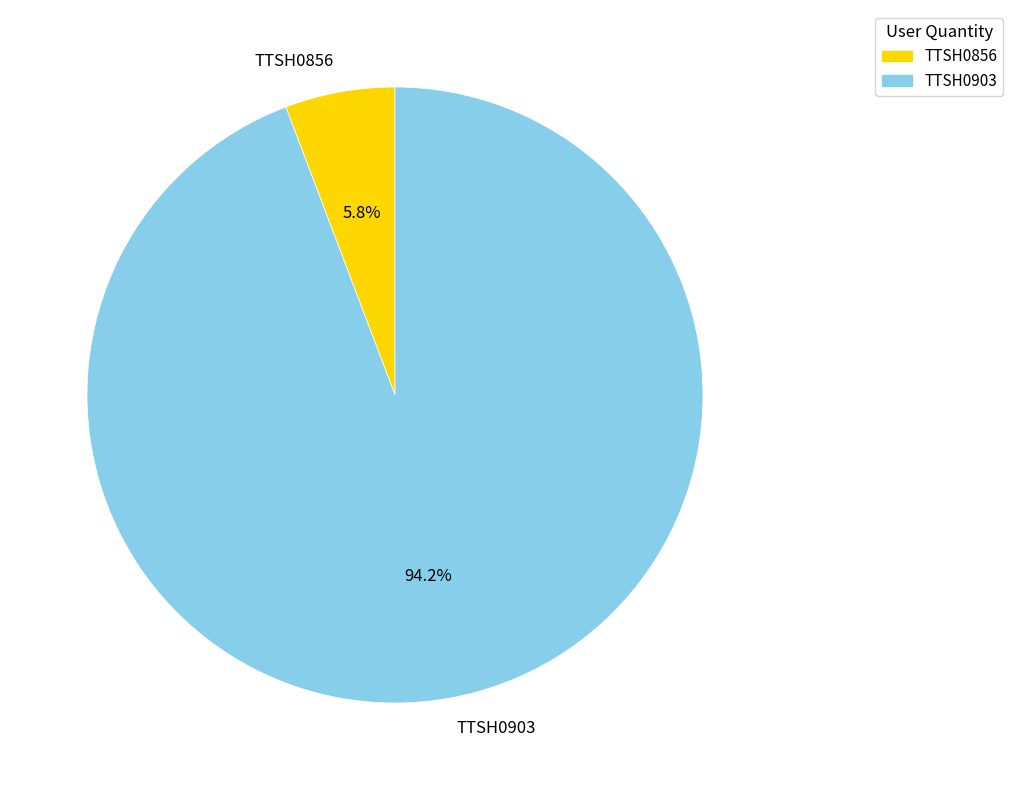

To the nearest percent, what is the difference between the TTSH0903 and TTSH0856 slice percentages?

88%